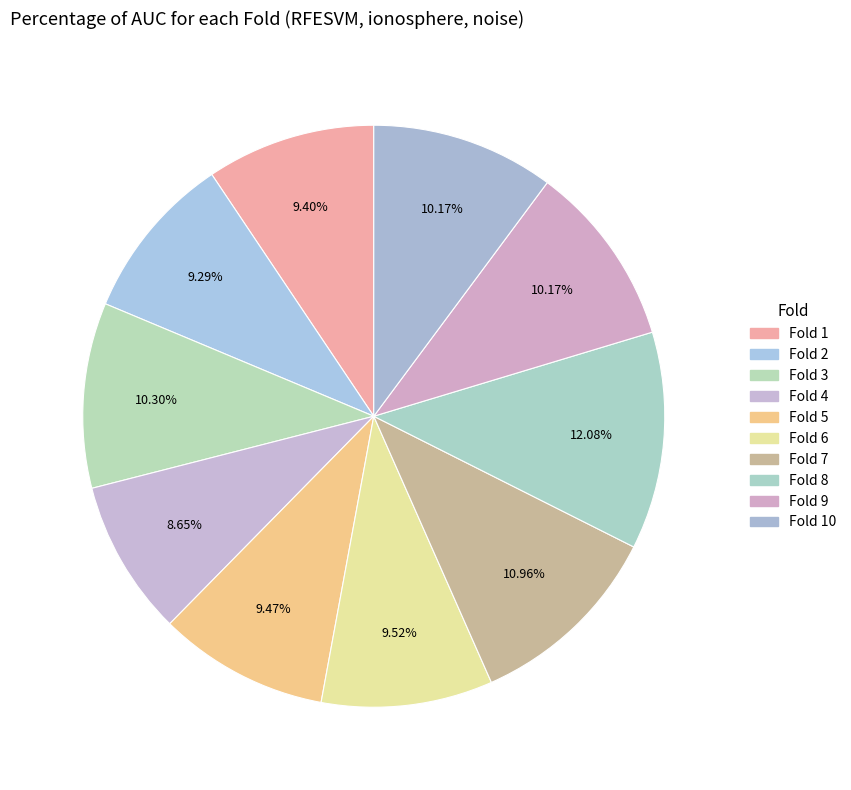

To the nearest percent, what is the difference between the Fold 1 and Fold 10 slice percentages?

1%